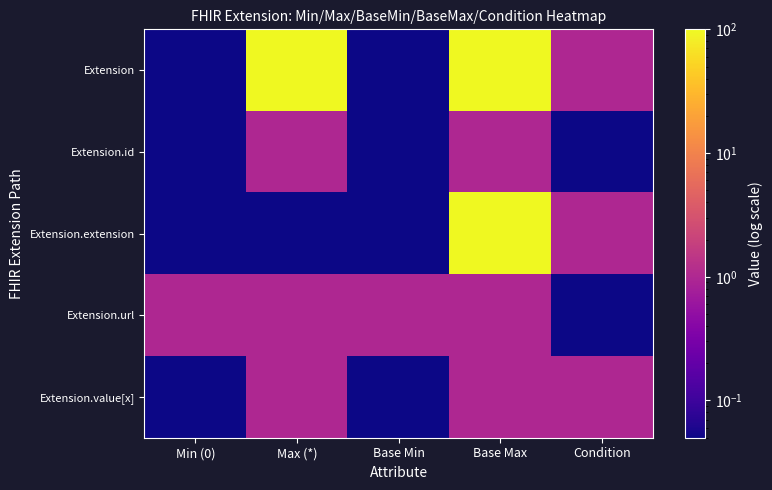

List the series in order of their peak value, lowest first.

Extension.id, Extension.url, Extension.value[x], Extension, Extension.extension